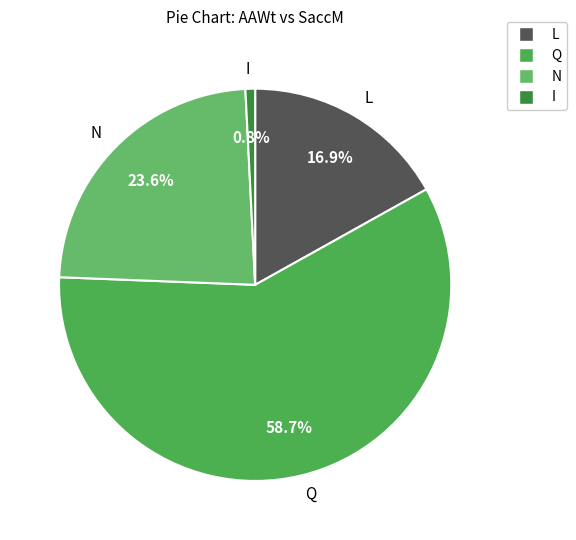

To the nearest percent, what is the difference between the largest and smallest slice percentages?

58%